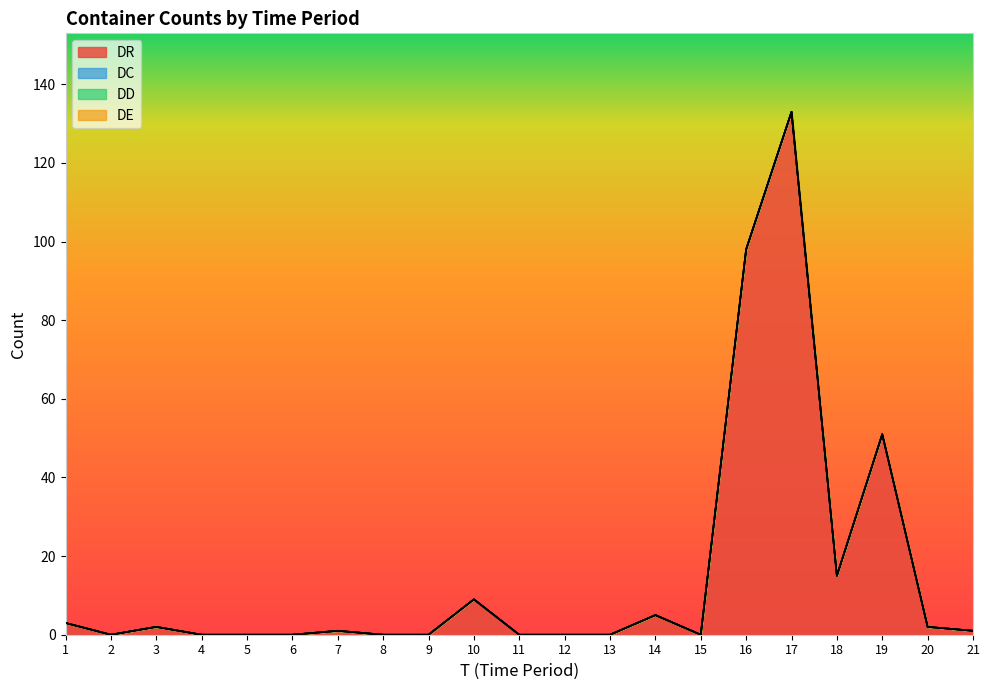

Which series has the largest total across all categories?

DR